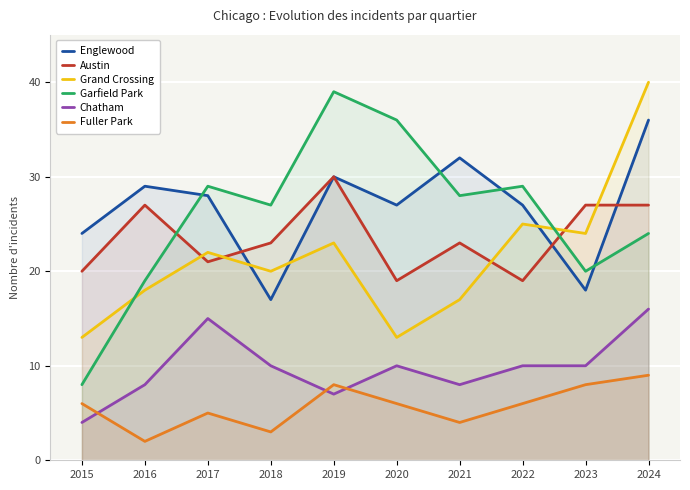

How many interior local valleys does the Chatham series have?

2